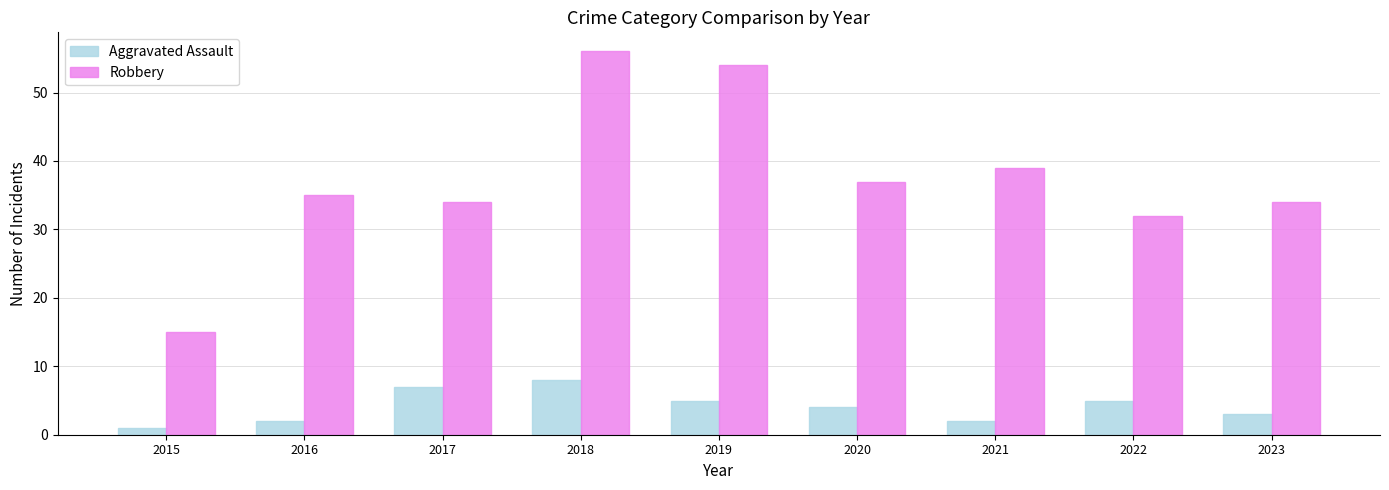

At which label is Aggravated Assault closest to 4?

2020